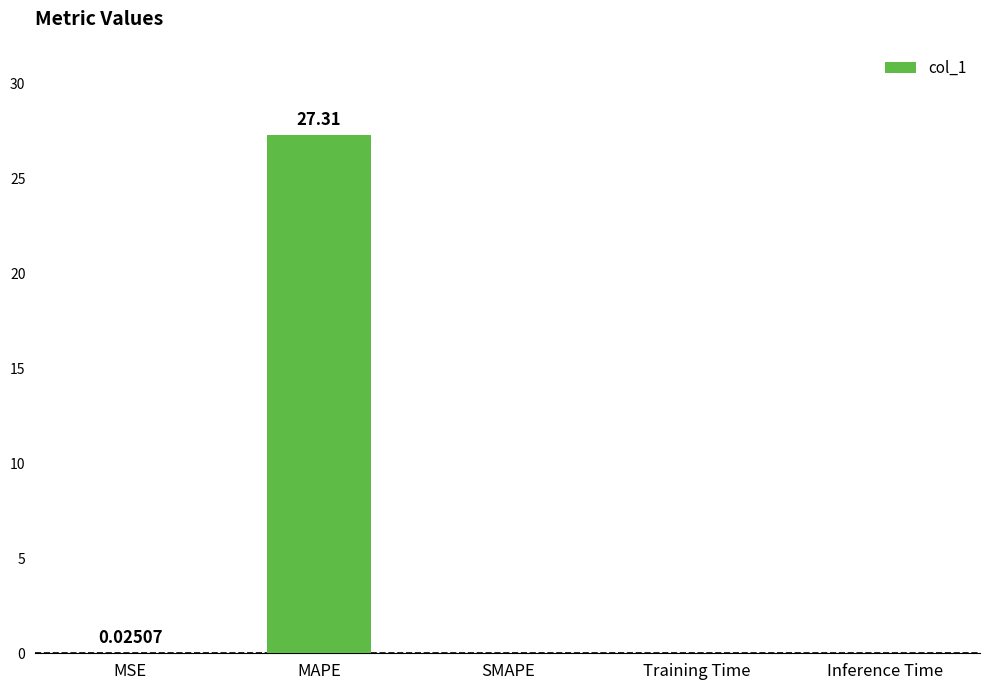

Between Inference Time and MAPE, which is larger?

MAPE